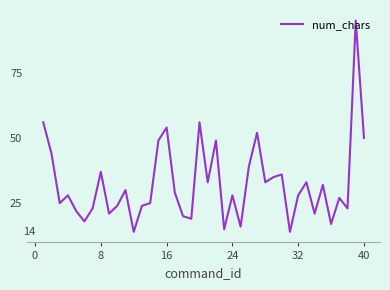

What is the smallest value displayed?

14